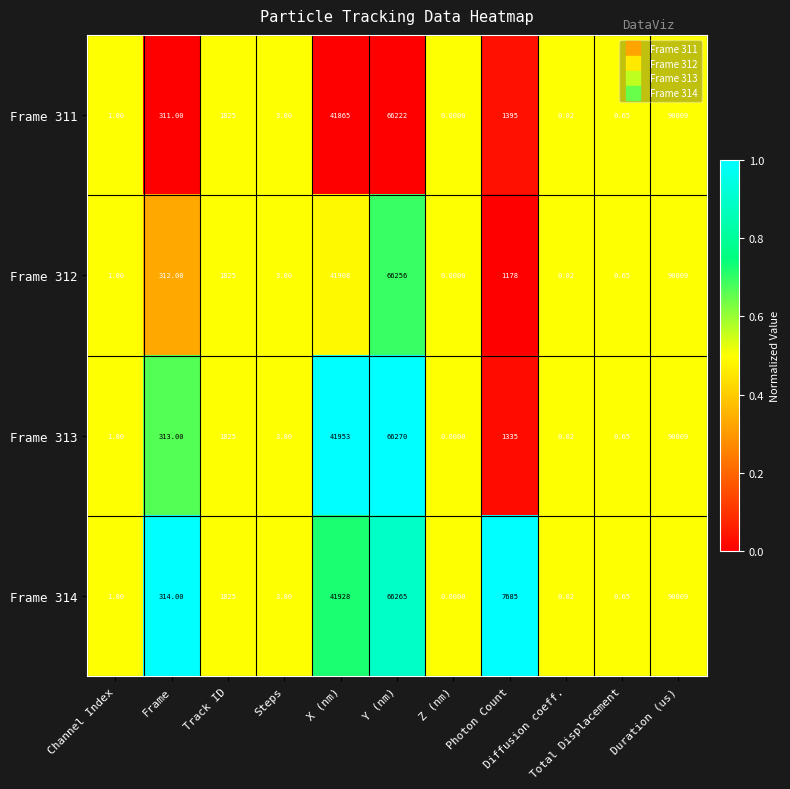

How many data points does each series have?

11